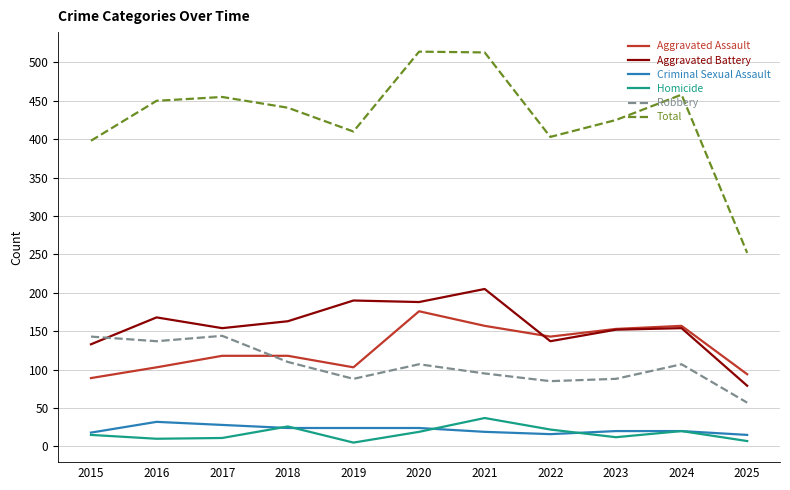

What is the difference between the highest and lowest values at 2019?

405